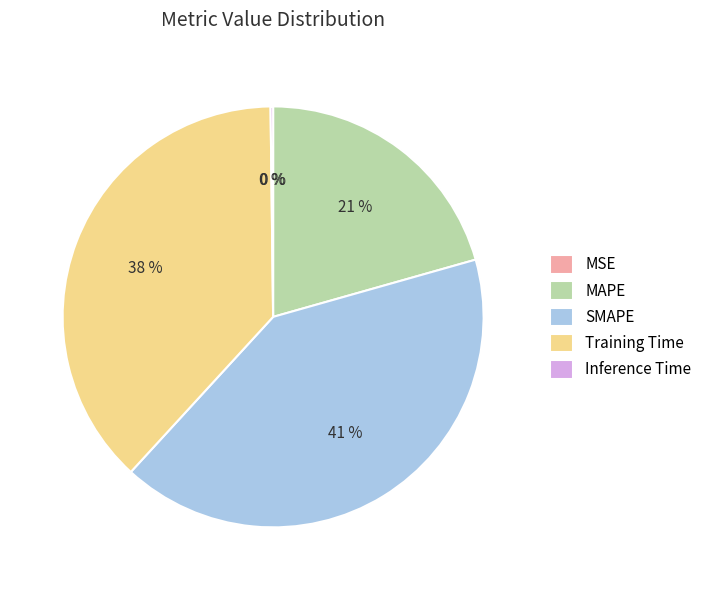

Which slice is the largest?

SMAPE